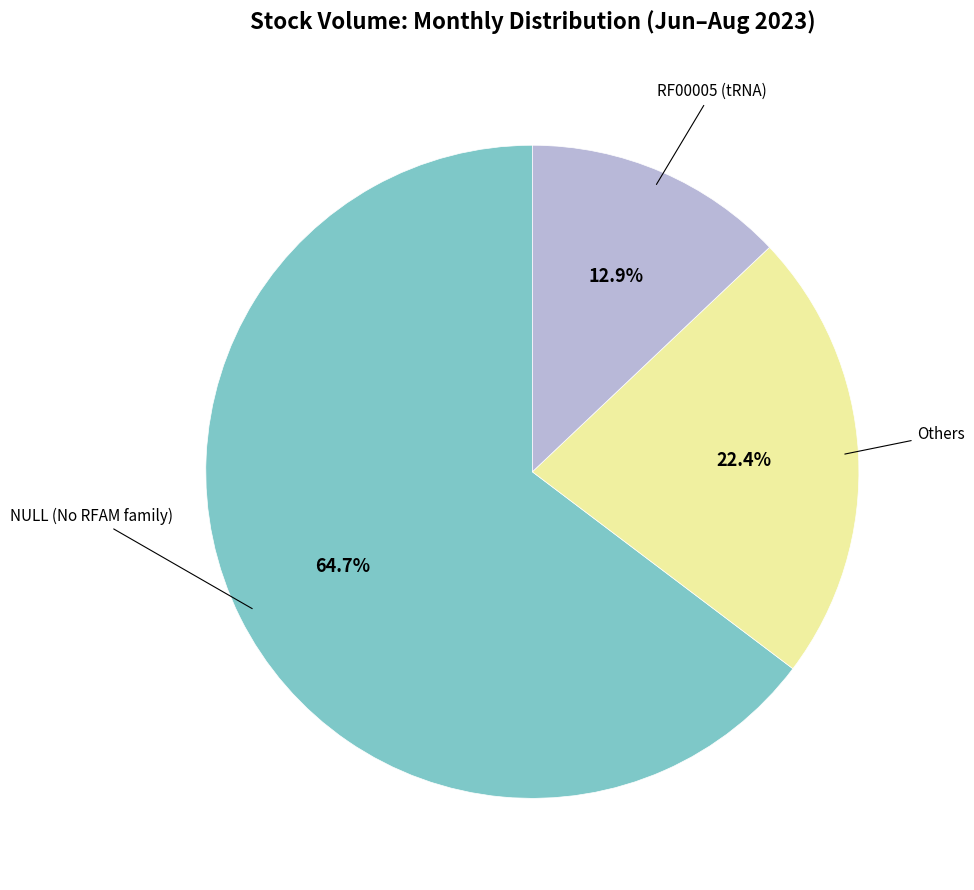

Does any single category account for the majority?

Yes